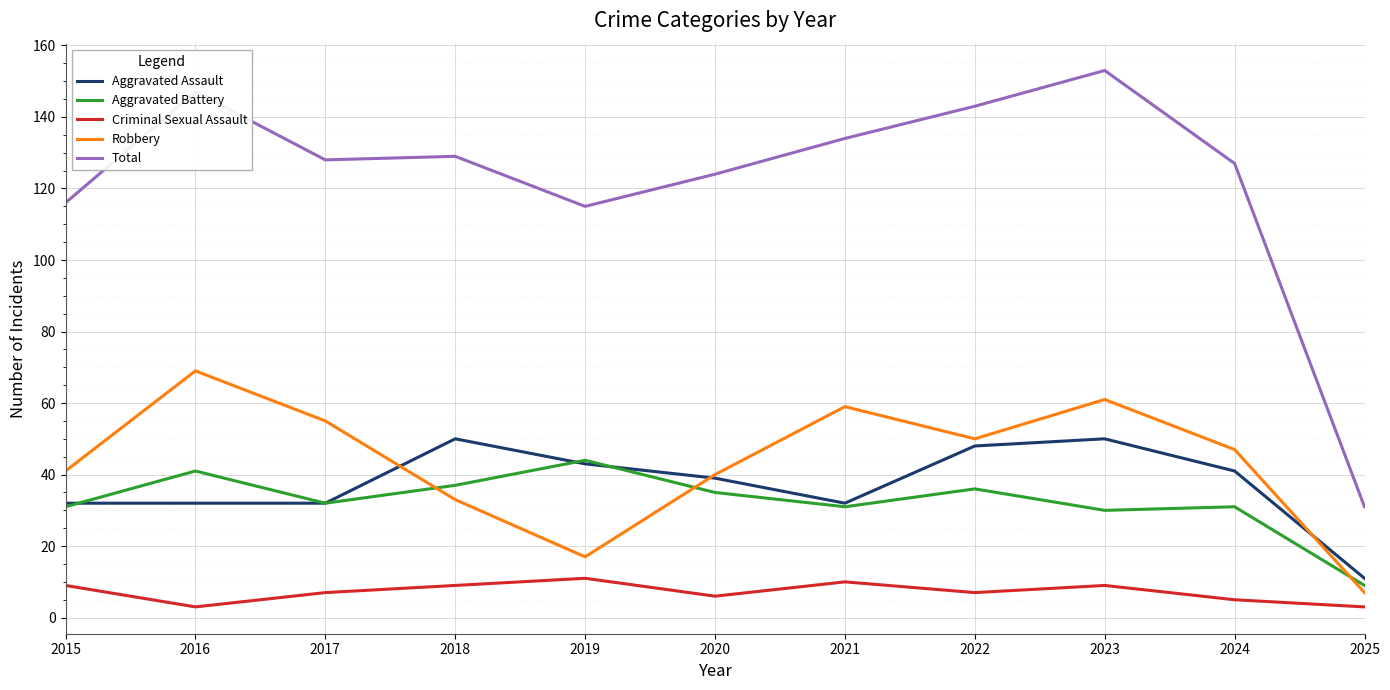

Which series has the largest range (max minus min)?

Total